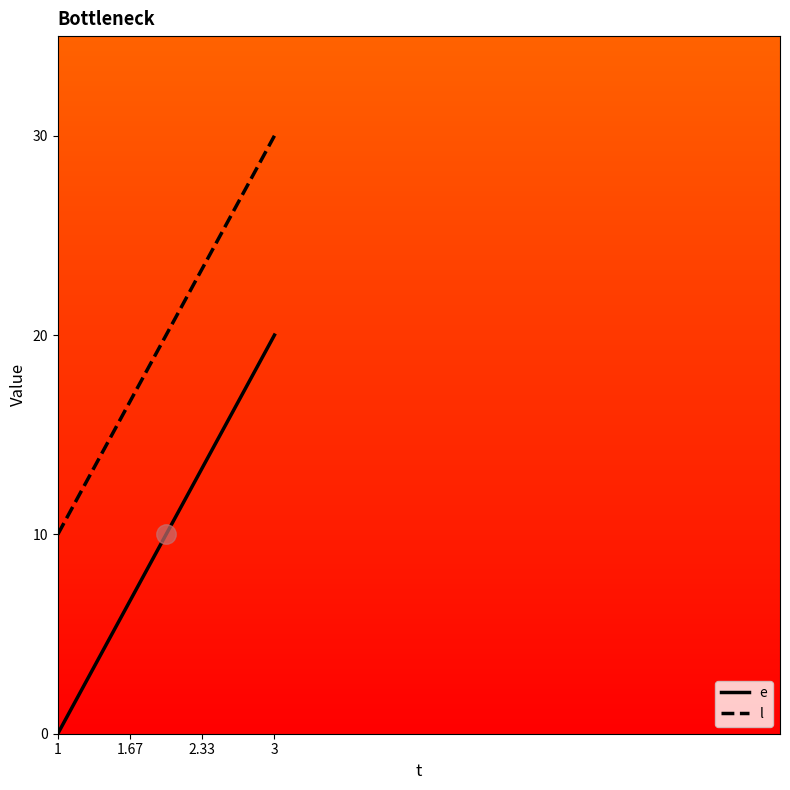

What is the sum of all e values?

30